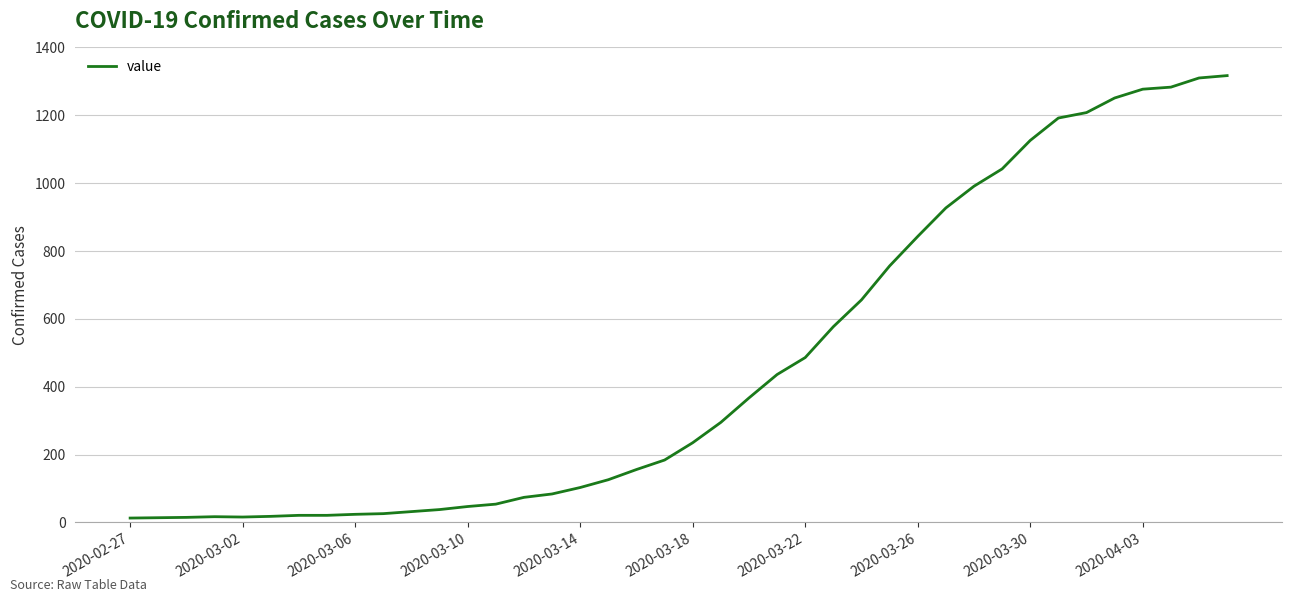

What is the maximum value shown in the chart?

1317